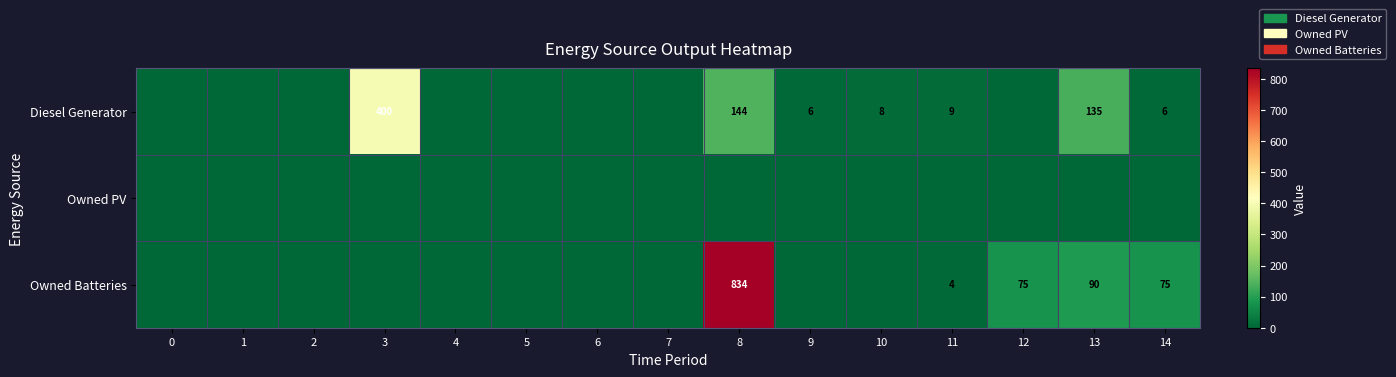

What is the difference between the maximum and minimum values in the Diesel Generator series?

400